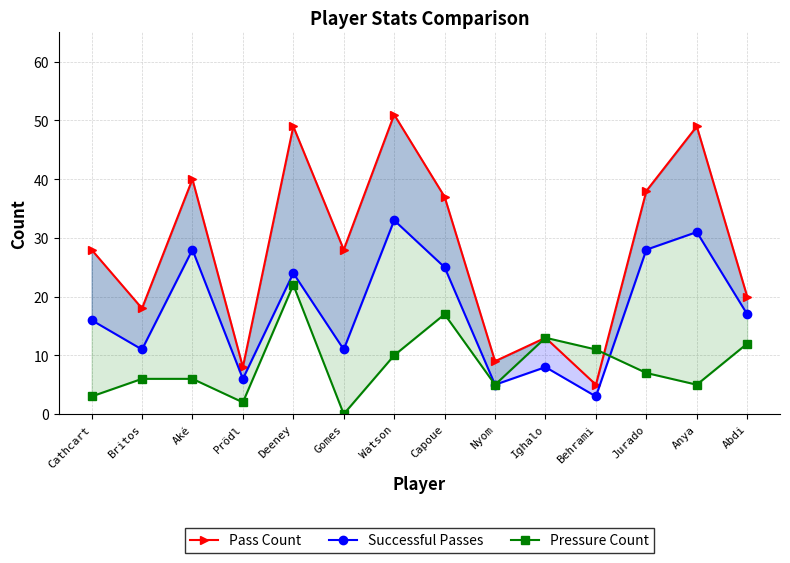

Where is the first local maximum for Pressure Count?

Deeney